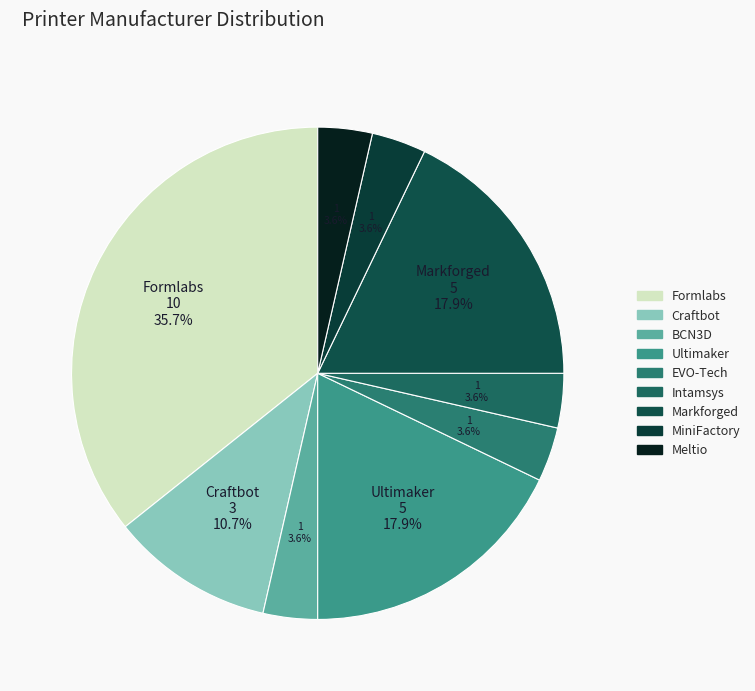

To the nearest percent, what is the difference between the Craftbot and Ultimaker slice percentages?

7%